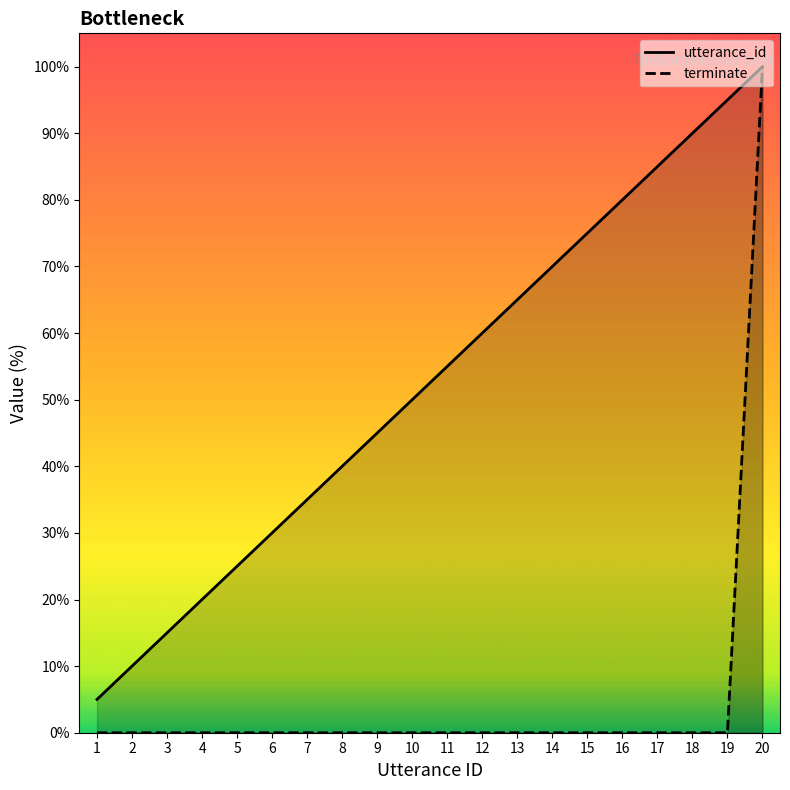

Reading left to right, list all the values displayed in this chart.

utterance_id: 1=5.0	2=10.0	3=15.0	4=20.0	5=25.0	6=30.0	7=35.0	8=40.0	9=45.0	10=50.0	11=55.0	12=60.0	13=65.0	14=70.0	15=75.0	16=80.0	17=85.0	18=90.0	19=95.0	20=100.0
terminate: 1=0.0	2=0.0	3=0.0	4=0.0	5=0.0	6=0.0	7=0.0	8=0.0	9=0.0	10=0.0	11=0.0	12=0.0	13=0.0	14=0.0	15=0.0	16=0.0	17=0.0	18=0.0	19=0.0	20=100.0